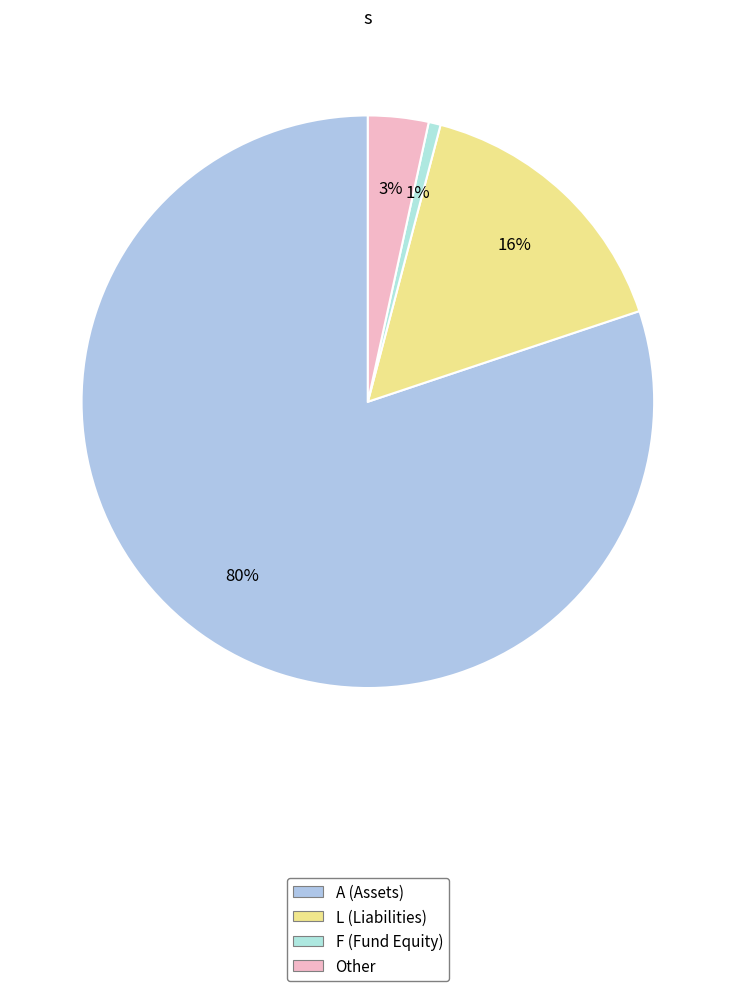

What percentage is the L (Liabilities) slice, to the nearest percent?

16%